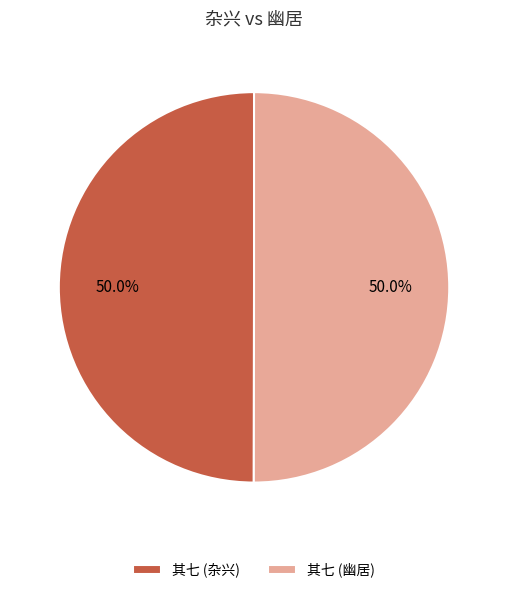

What is the ratio of the value at 其七 (幽居) to the value at 其七 (杂兴)?

1.0